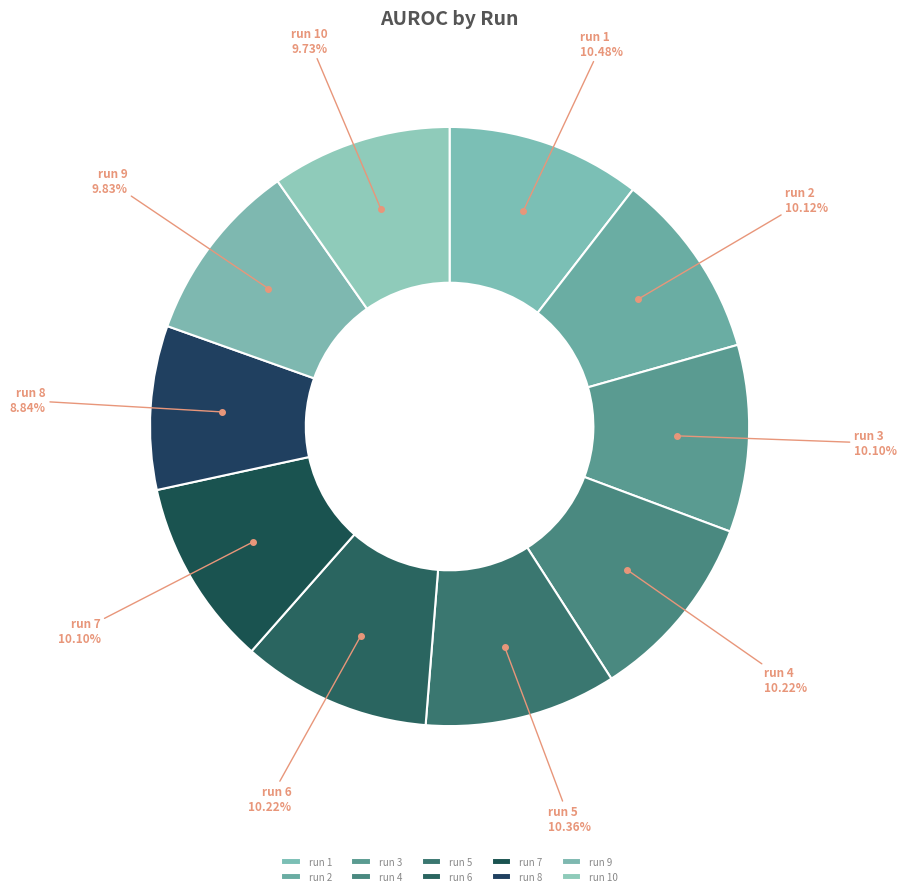

To the nearest percent, what percentage of the pie is run 2?

10%